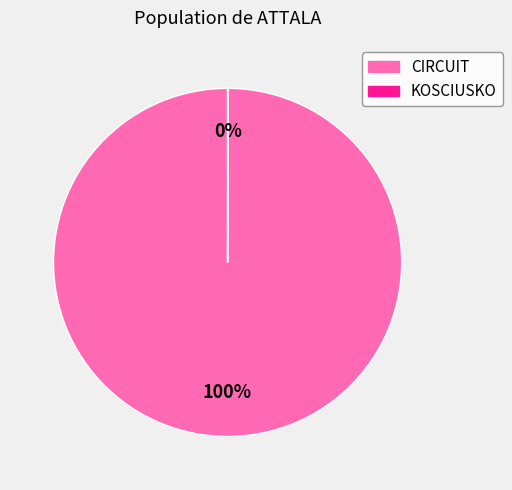

True or false: CIRCUIT accounts for 86% of the total.

False